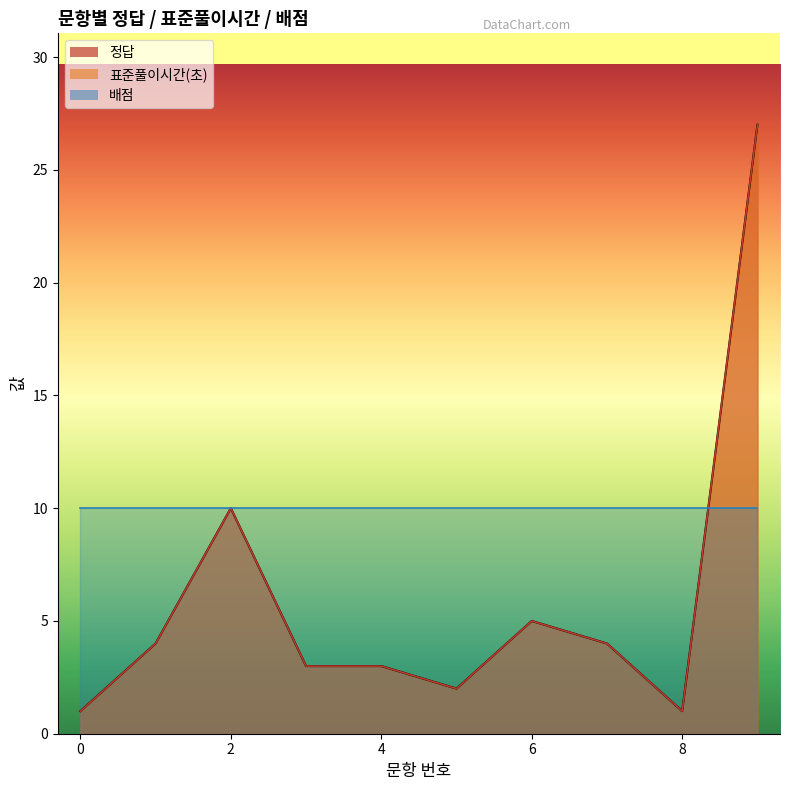

True or false: 표준풀이시간(초) has a value of 2 at 0.

False